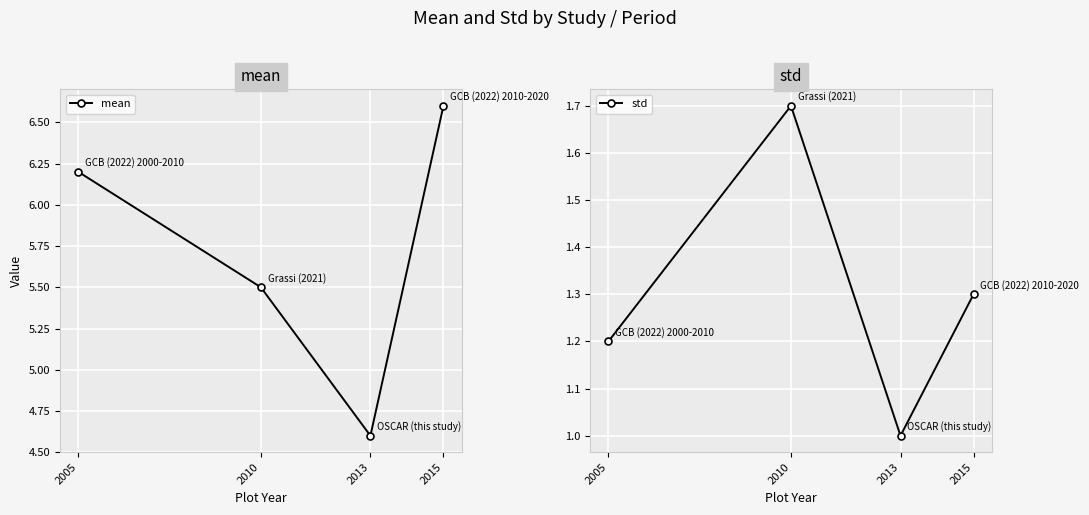

How many series are shown in this chart?

2